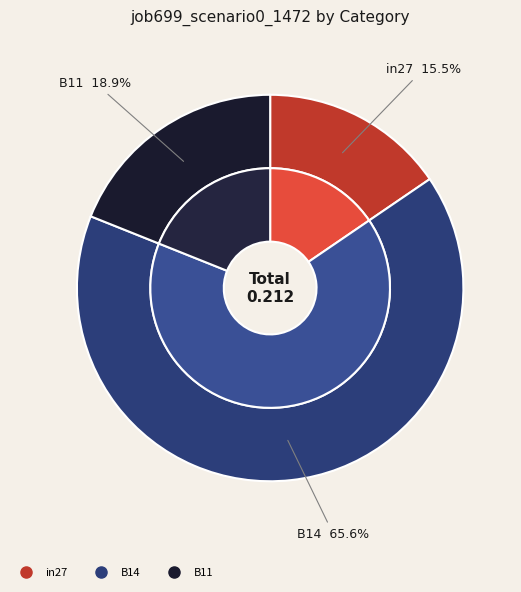

Between B11 and B14, which is larger?

B14